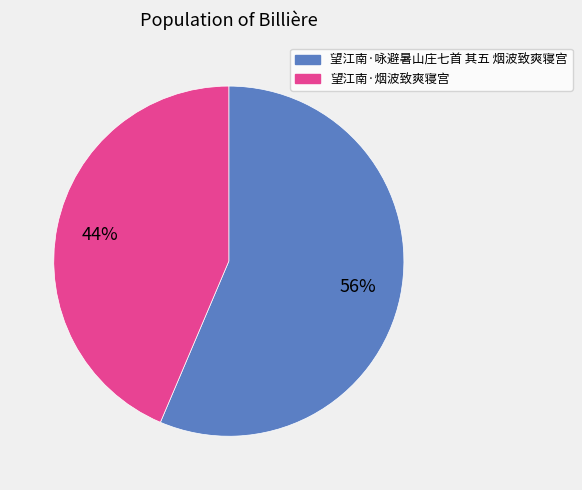

To the nearest percent, what is the average slice percentage?

50%